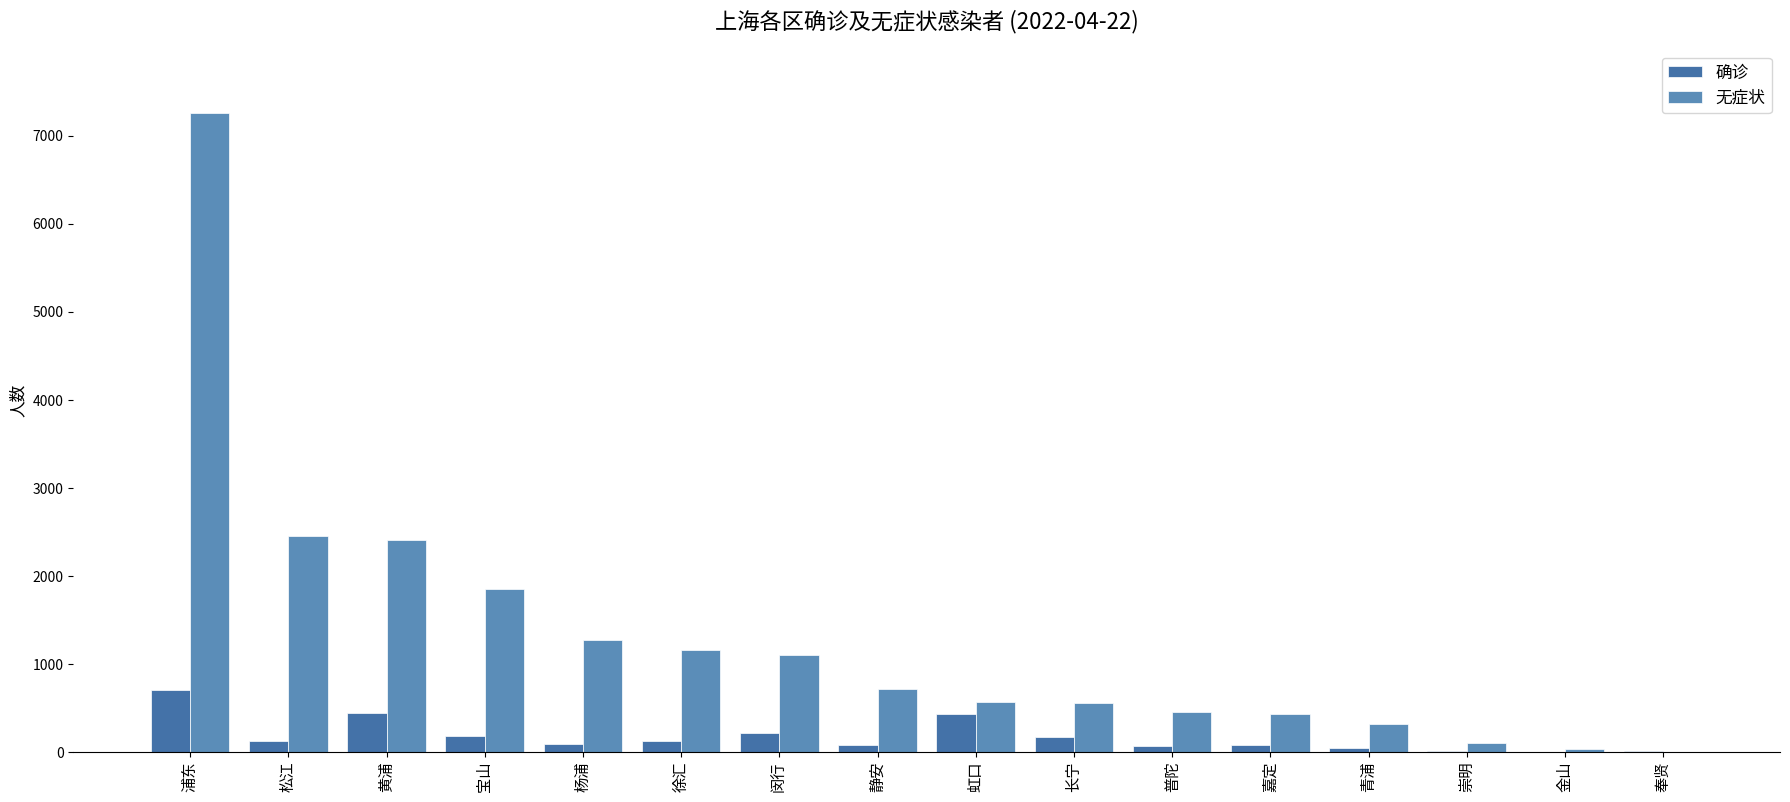

How many groups of bars are there?

16